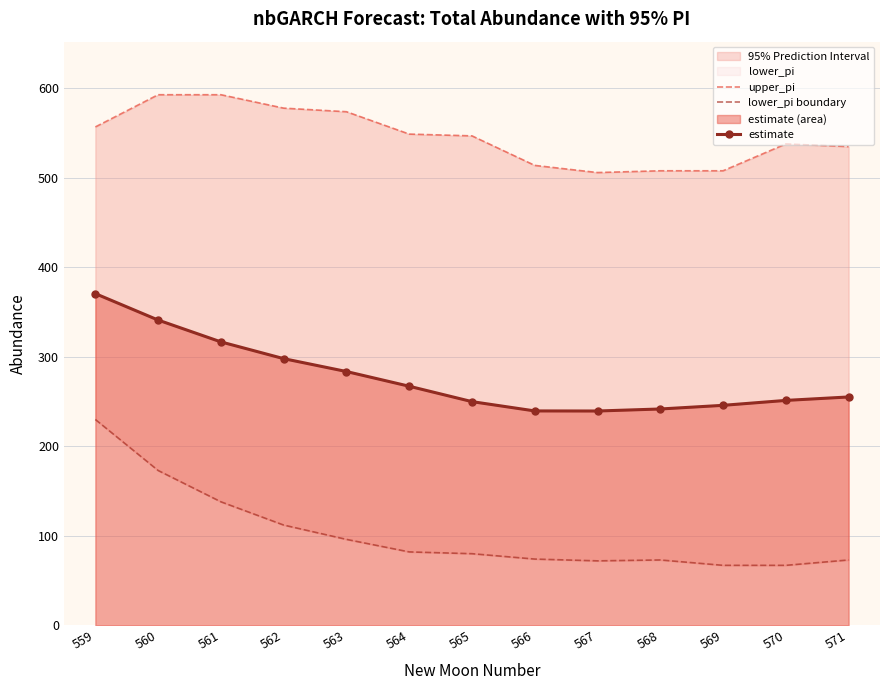

What is the difference between the lower_pi boundary values at 568 and 570?

6.0